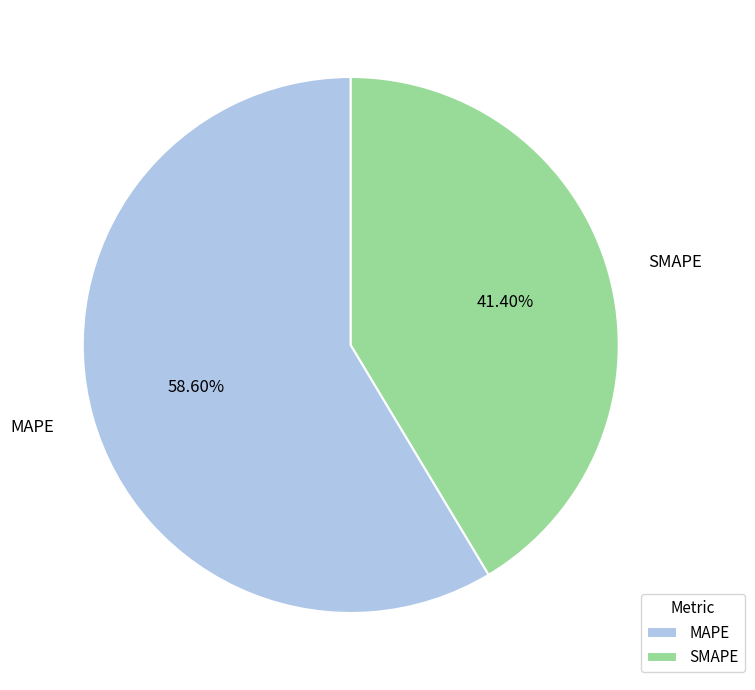

Does any single category account for the majority?

Yes